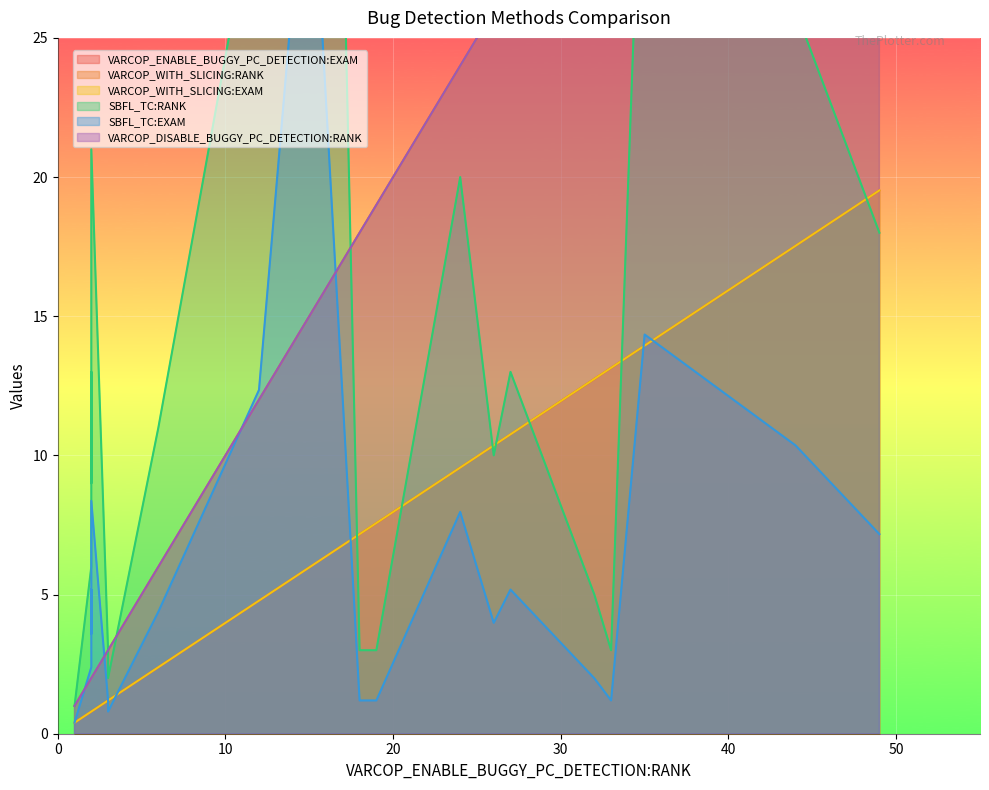

What is the average value of the VARCOP_ENABLE_BUGGY_PC_DETECTION:EXAM series?

6.8